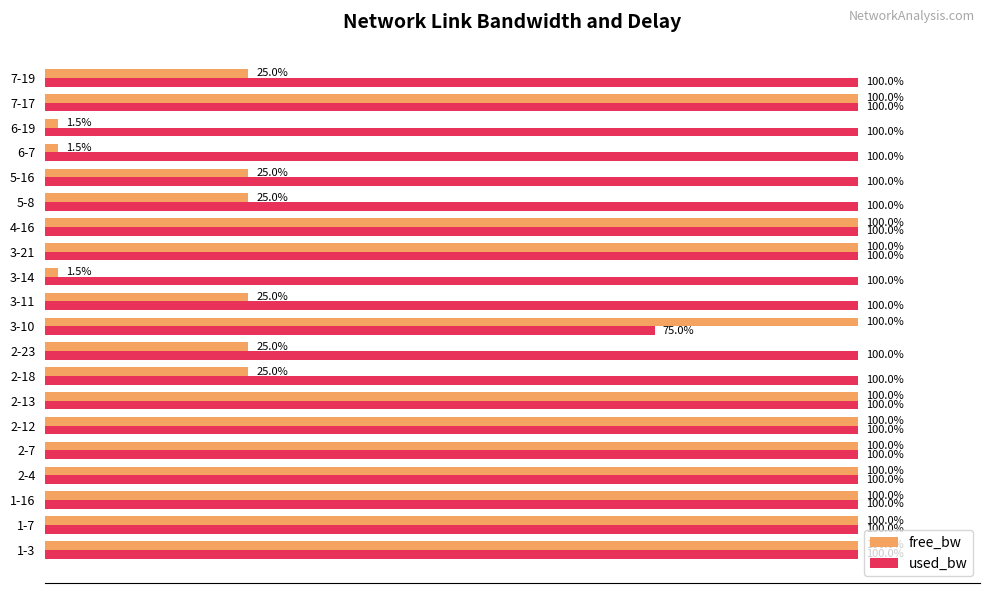

Which series has the widest spread of values?

free_bw